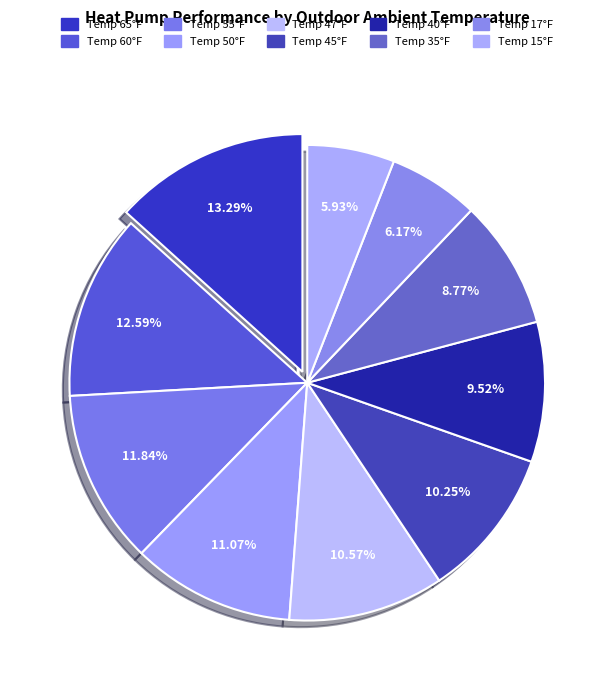

How many segments does this pie chart have?

10